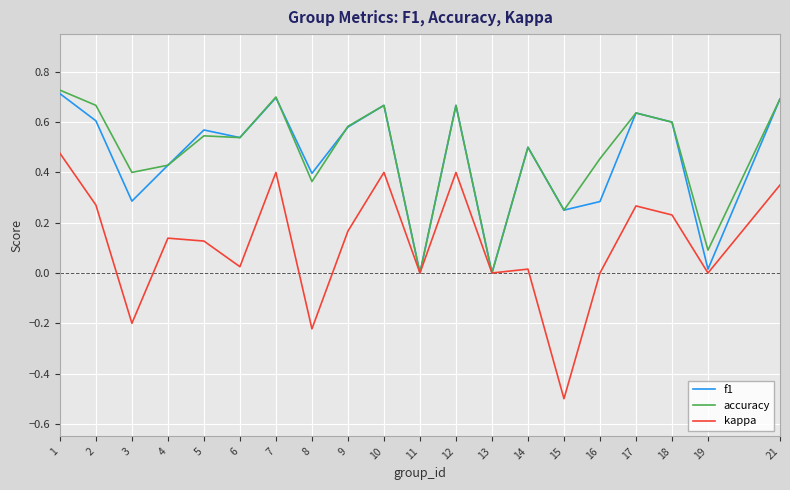

What is the smallest value displayed?

-0.5